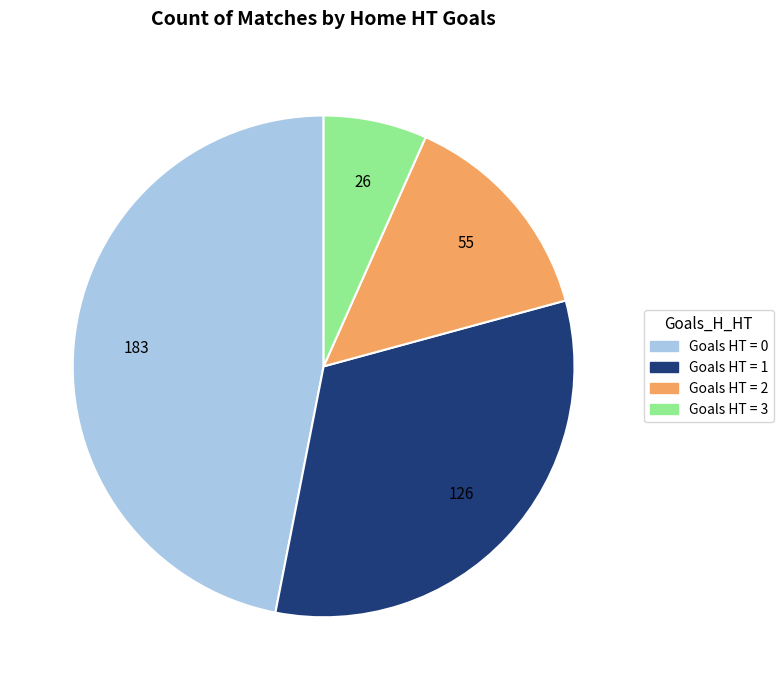

Does any single category account for the majority?

No